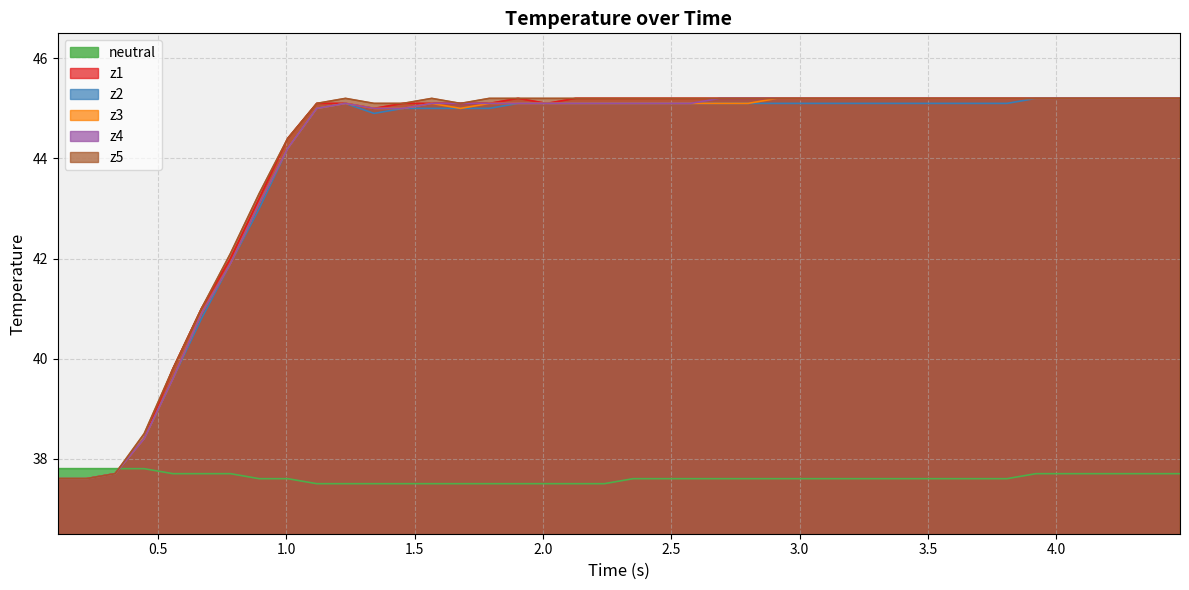

What is the maximum value for z2?

45.2